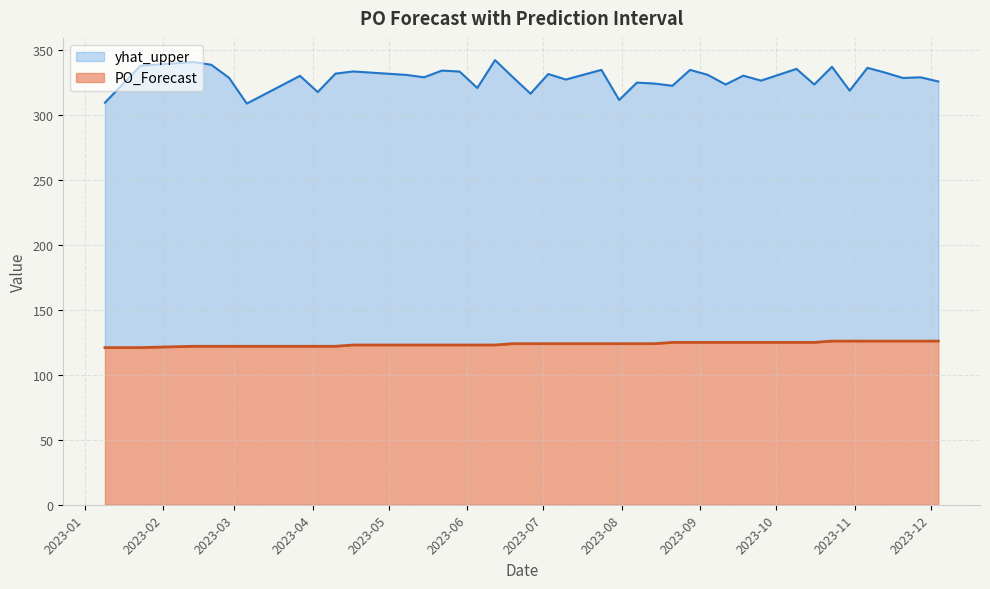

What is the maximum value for yhat_upper?

342.4